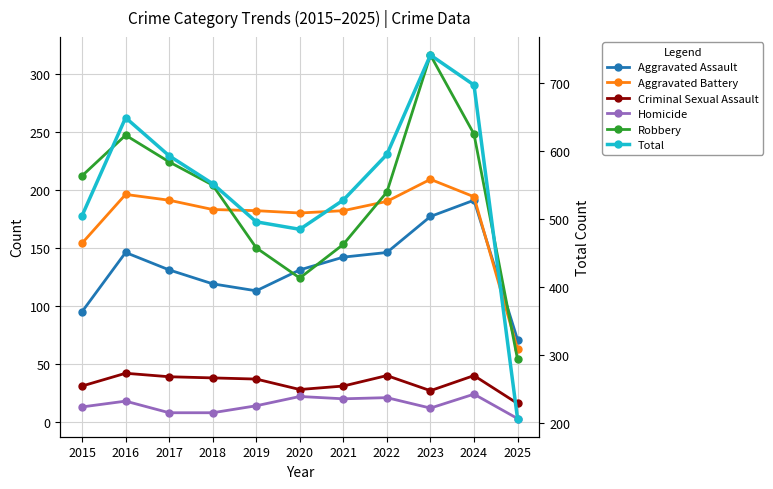

True or false: Total and Aggravated Assault cross at least once.

False